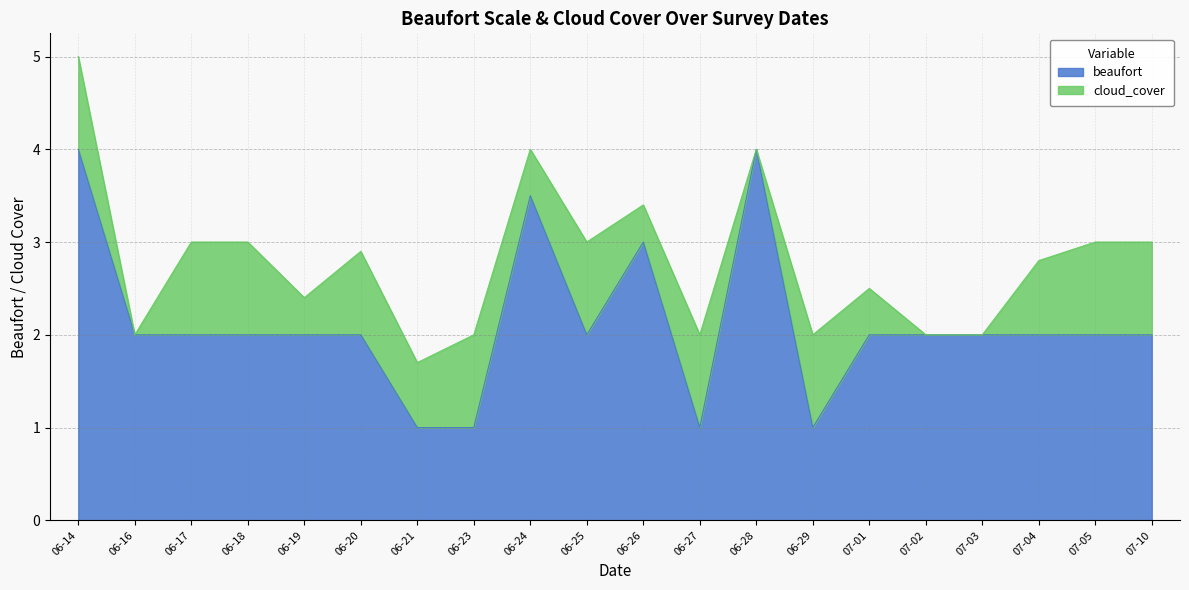

At which category is the sum across all series the highest?

06-14